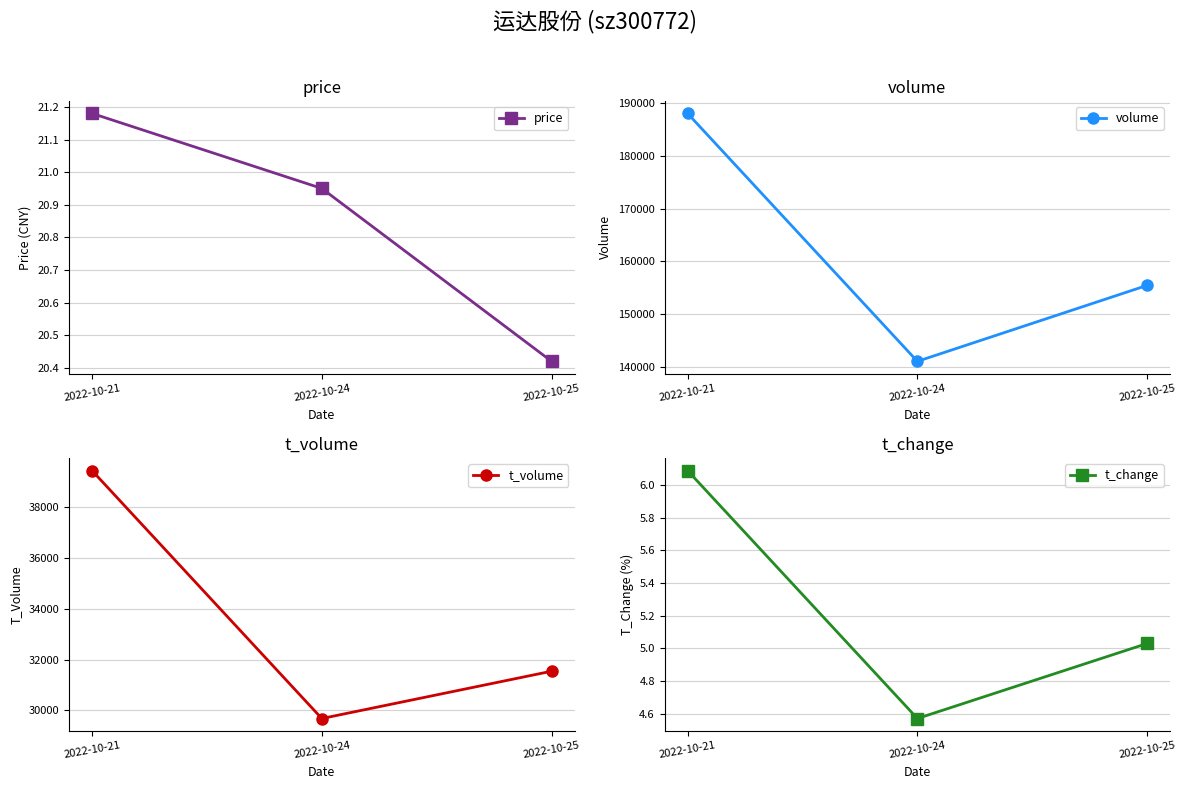

How many lines are shown in the chart?

4